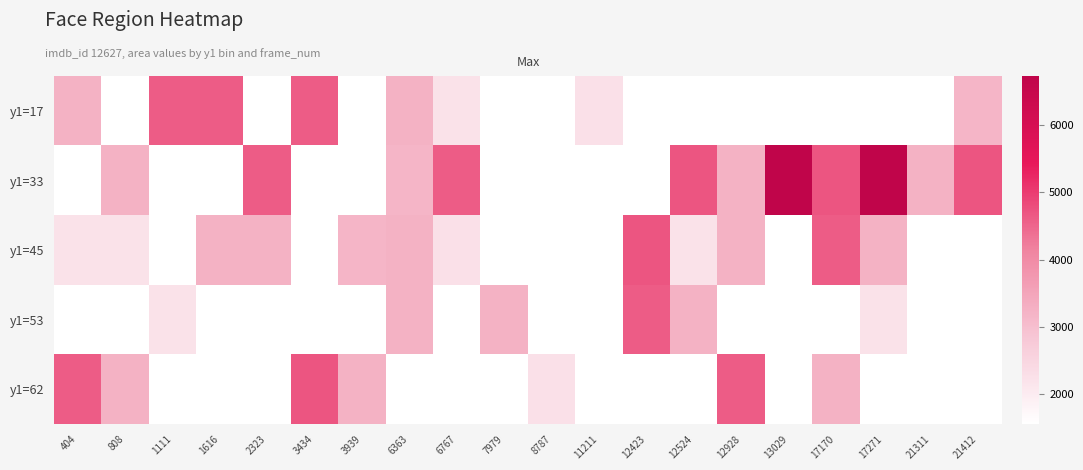

What is the total value across all series at 808?

11827